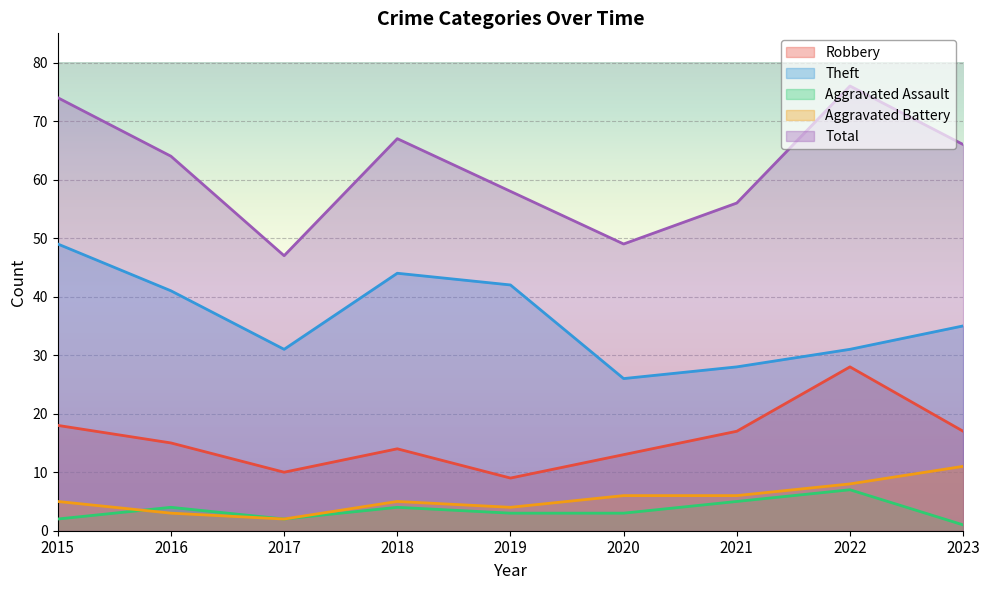

At which category does Theft reach its first local peak?

2018